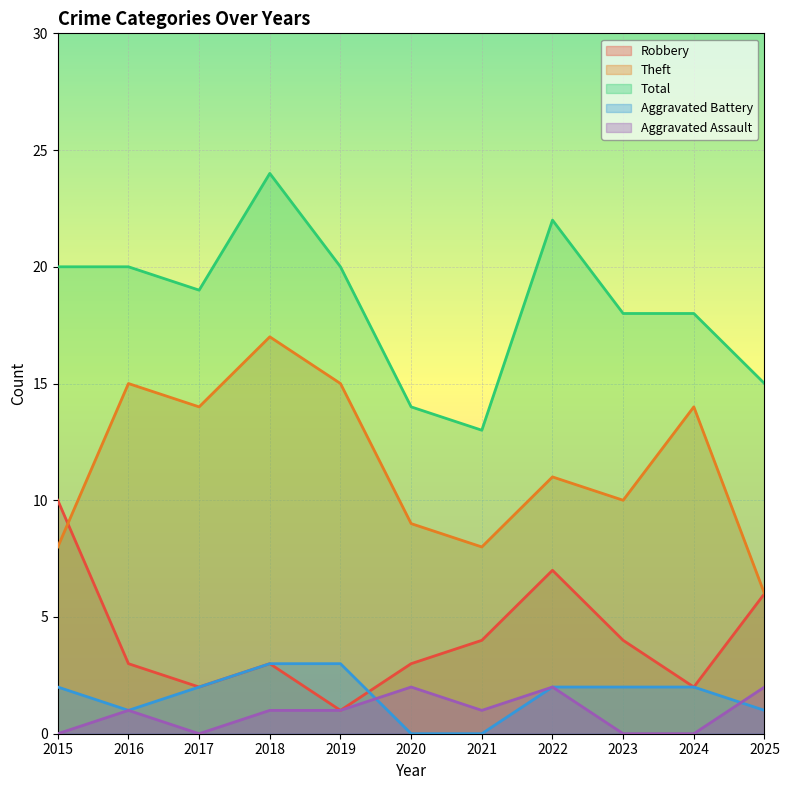

The value of Aggravated Battery at 2017 is 3. True or false?

False